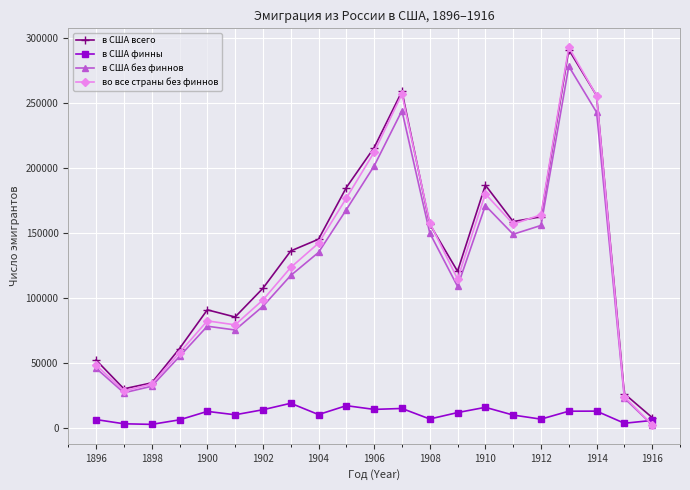

How many interior local valleys does the в США всего series have?

4